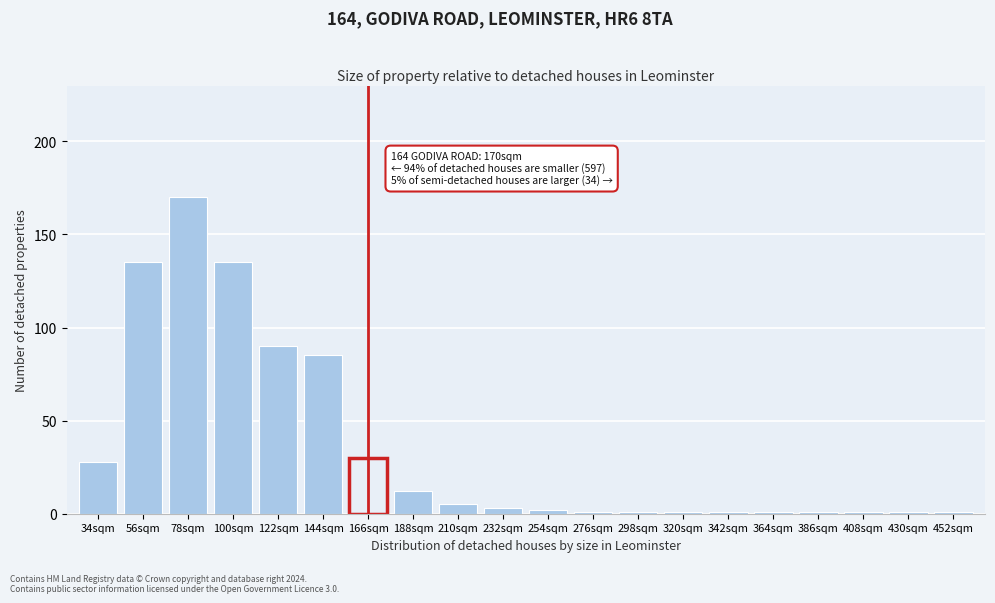

Reading left to right, list all the values displayed in this chart.

34sqm=28	56sqm=135	78sqm=170	100sqm=135	122sqm=90	144sqm=85	166sqm=30	188sqm=12	210sqm=5	232sqm=3	254sqm=2	276sqm=1	298sqm=1	320sqm=1	342sqm=1	364sqm=1	386sqm=1	408sqm=1	430sqm=1	452sqm=1